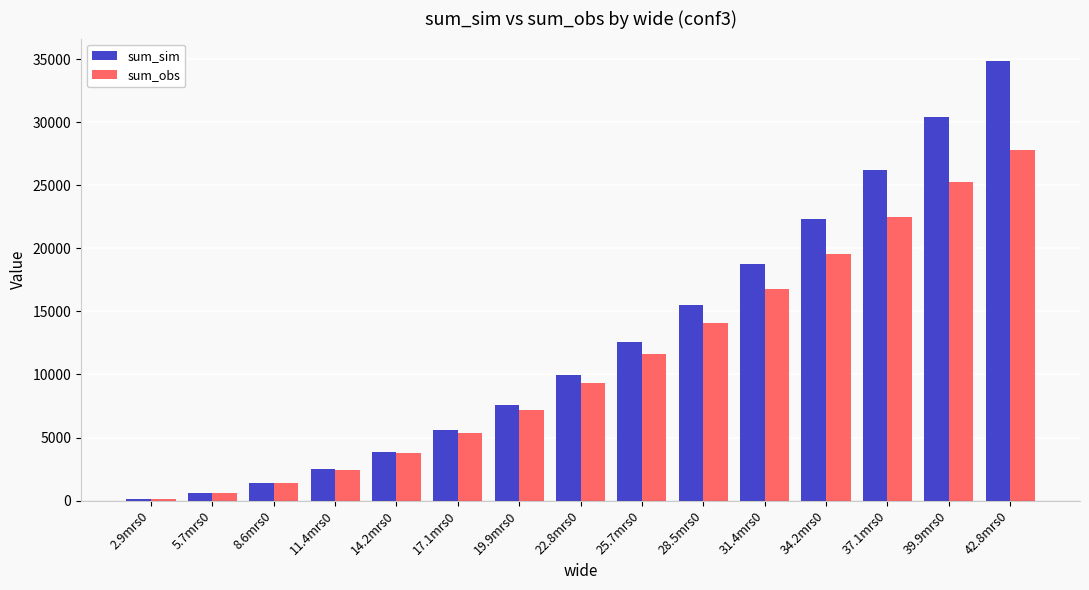

Count the number of categories in the chart.

15